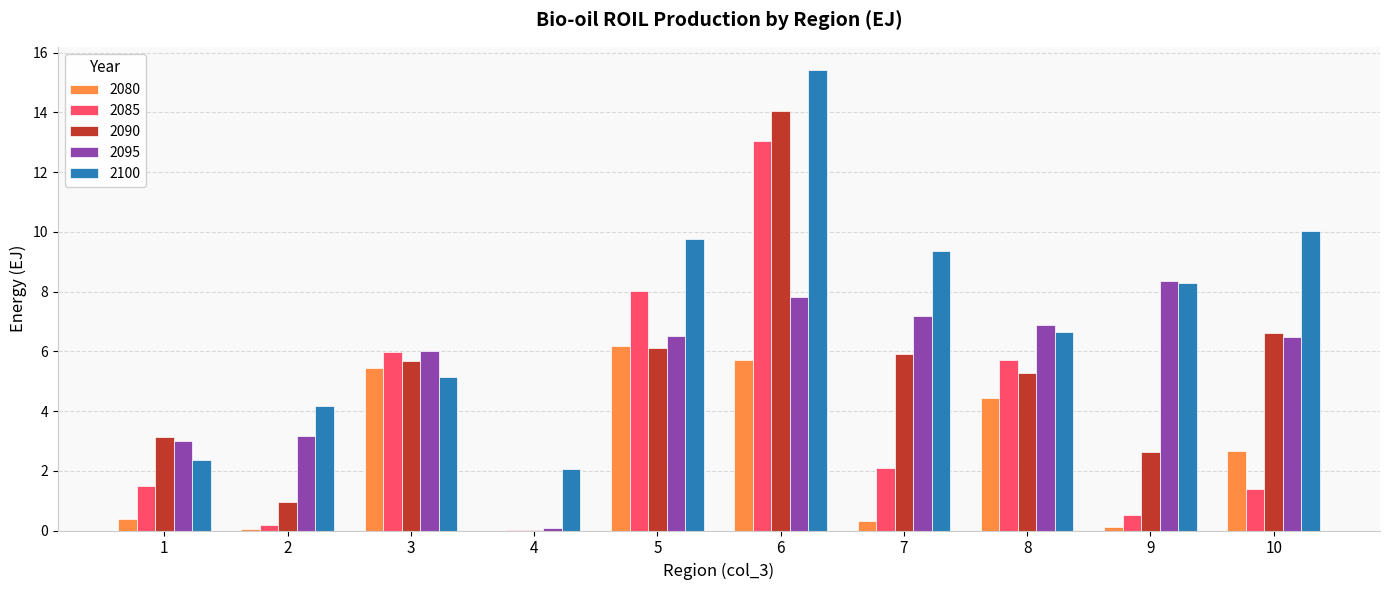

The value of 2080 at 4 is 0.0. True or false?

True